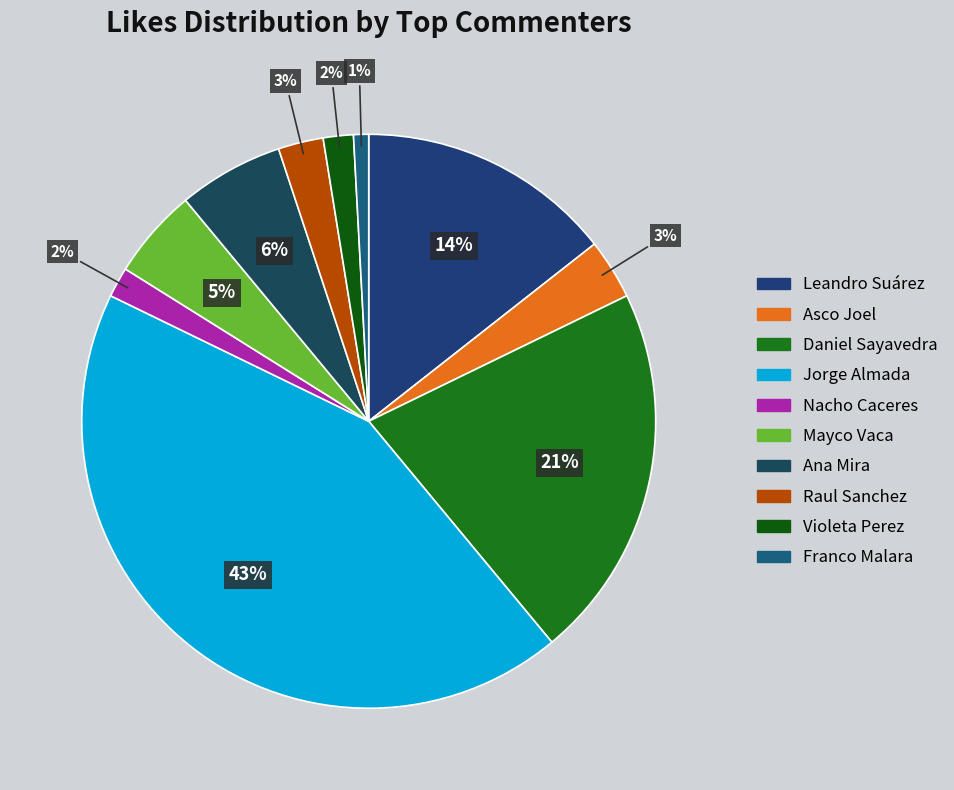

What percentage is the Ana Mira slice, to the nearest percent?

6%